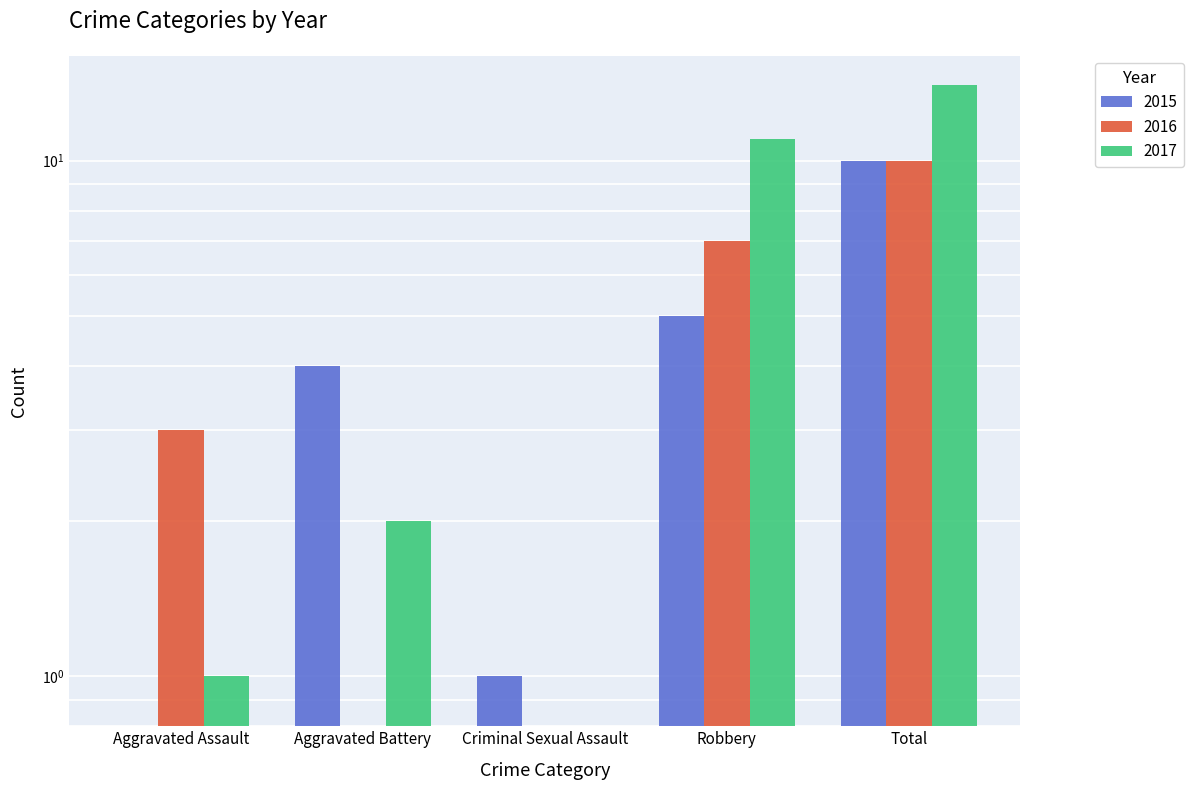

How many data points does each series have?

5